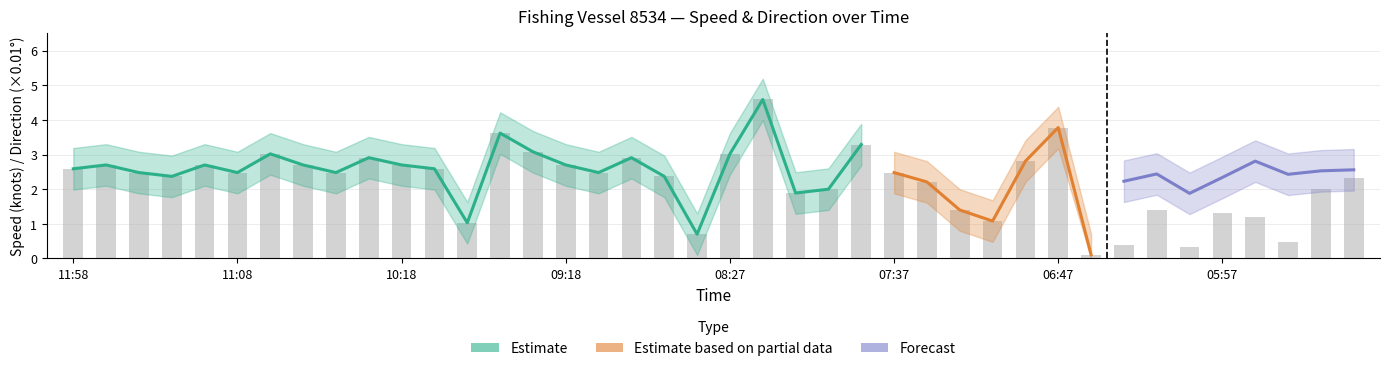

How many groups of bars are there?

40